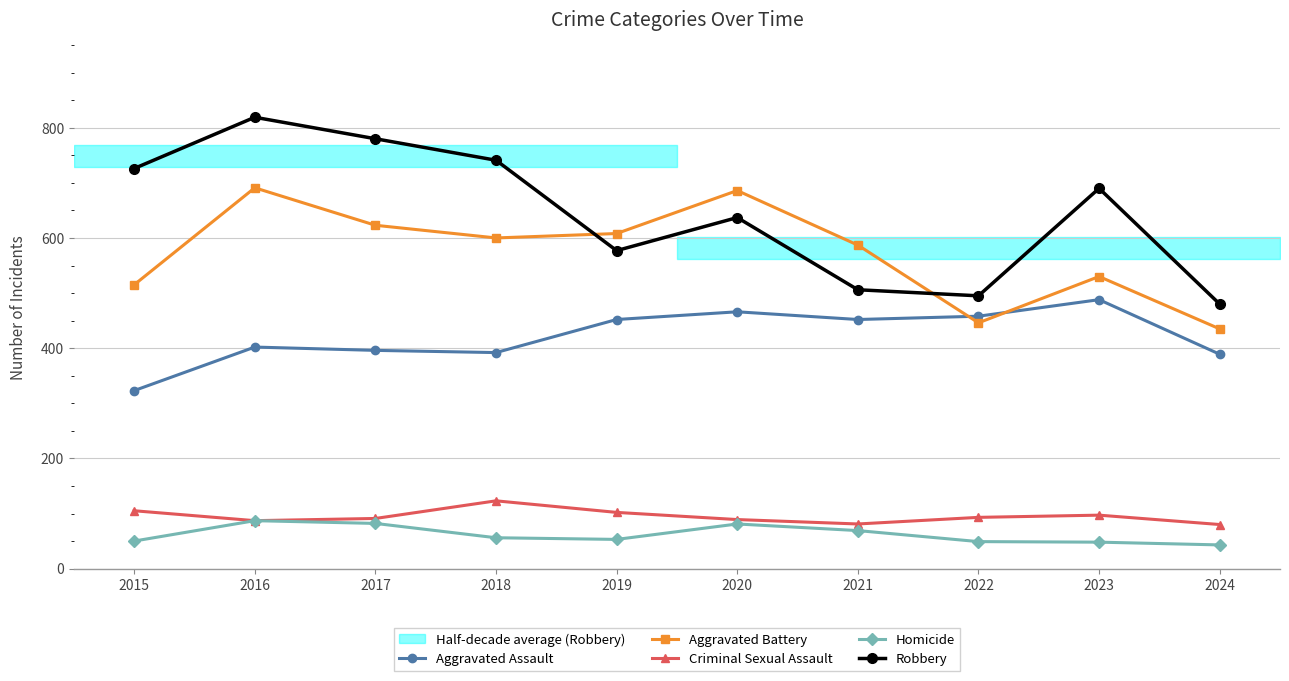

At how many categories does at least one series exceed 484?

9